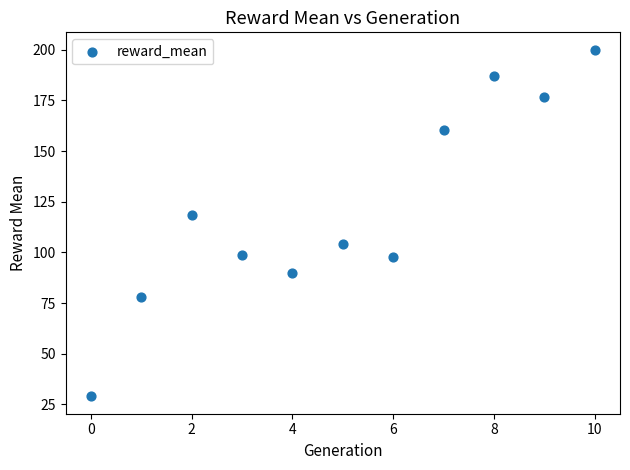

What Y value in the scatter plot is closest to 114?

118.7